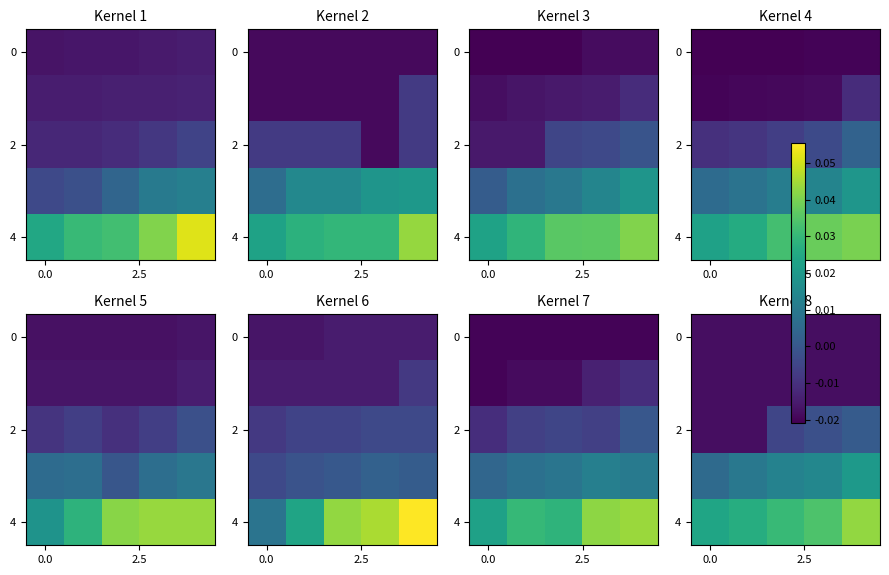

At how many categories does at least one series exceed 0?

5